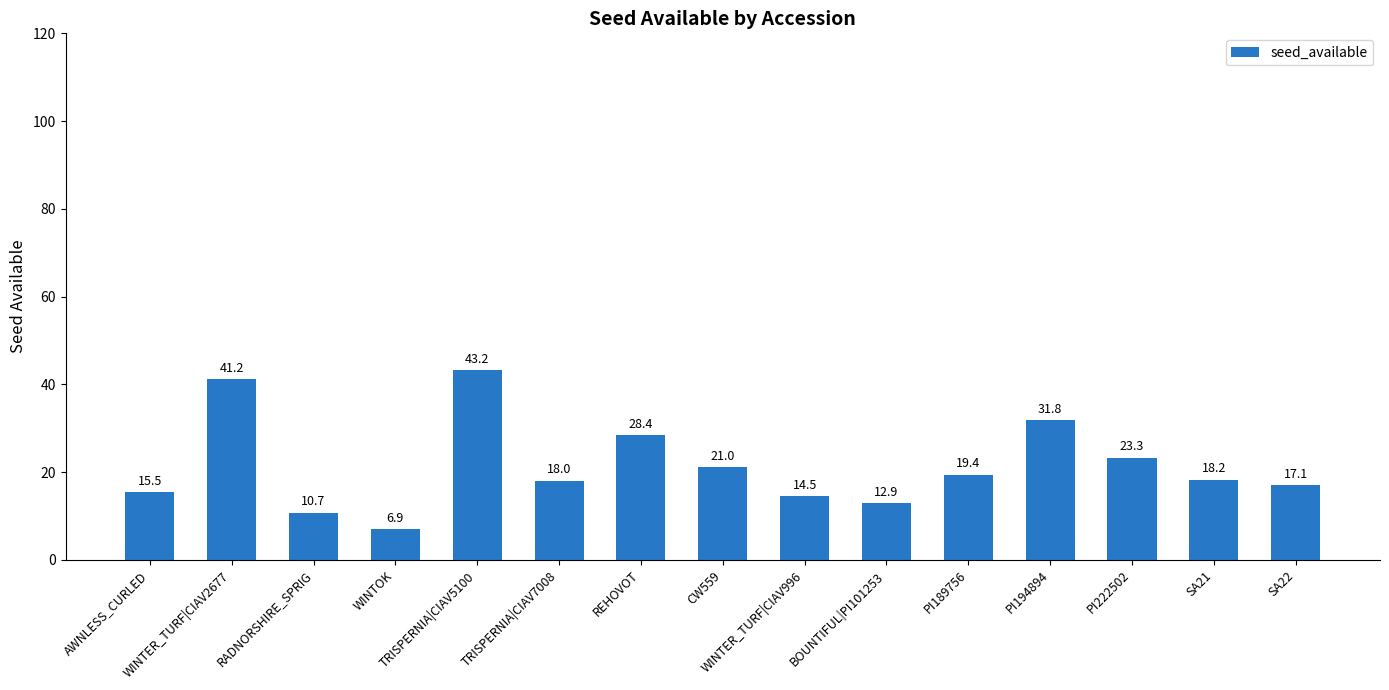

What is the label of the 1st bar from the right?

SA22